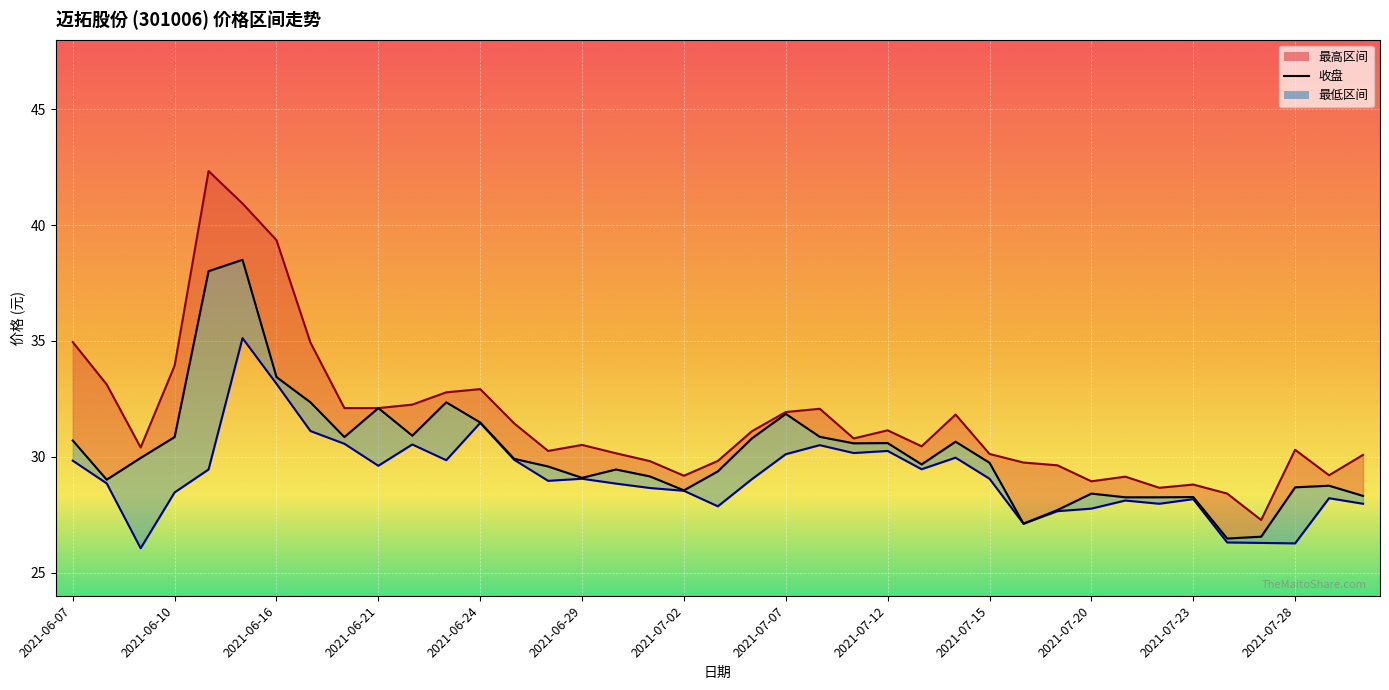

List the series in order of their overall mean, highest first.

最高, 收盘, 最低